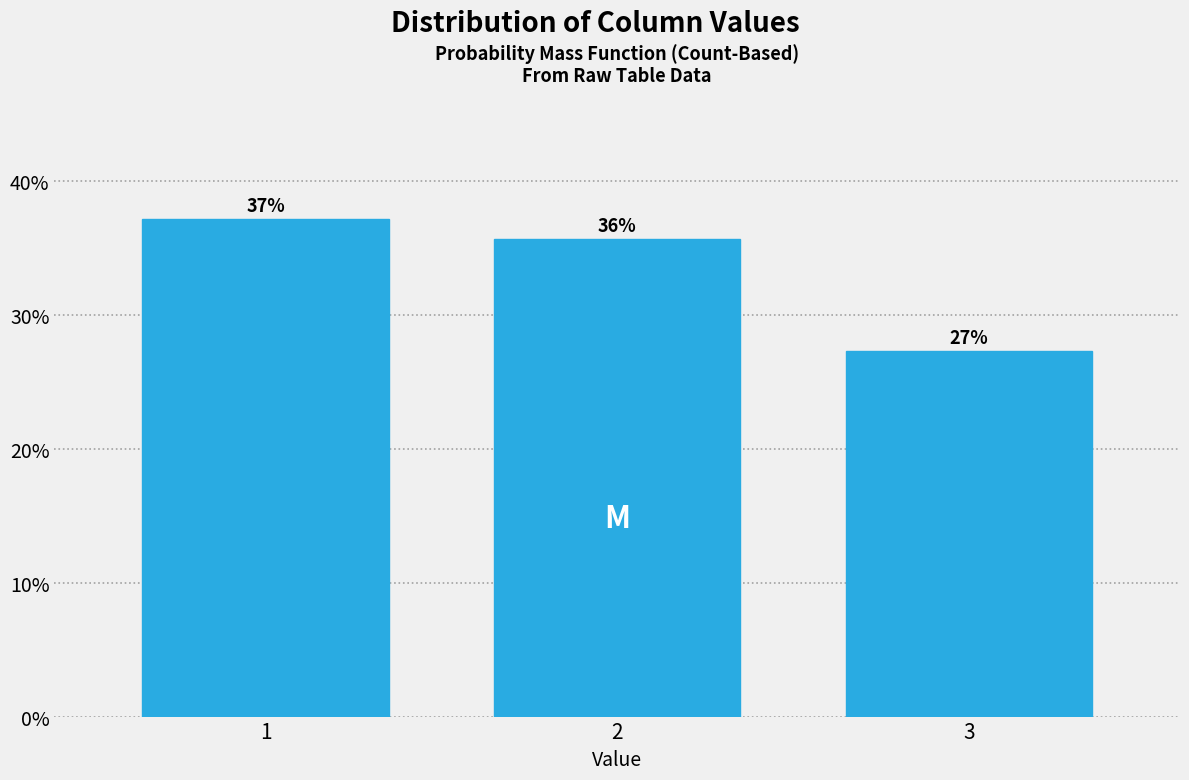

Does the chart contain any negative values?

No